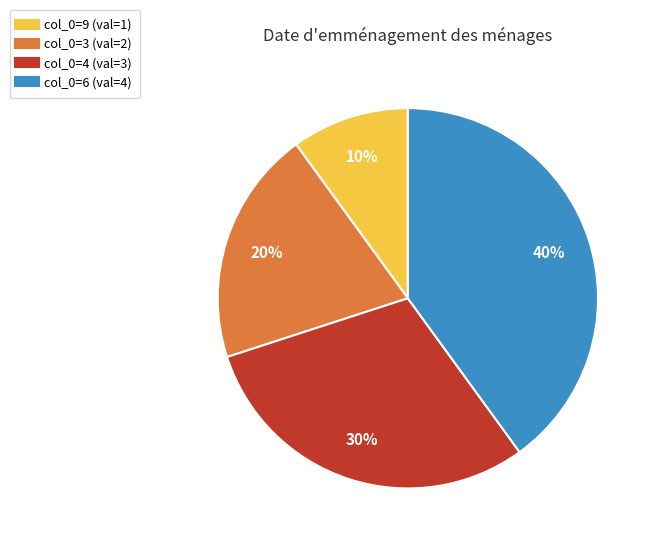

To the nearest percent, what is the difference between the largest and smallest slice percentages?

30%